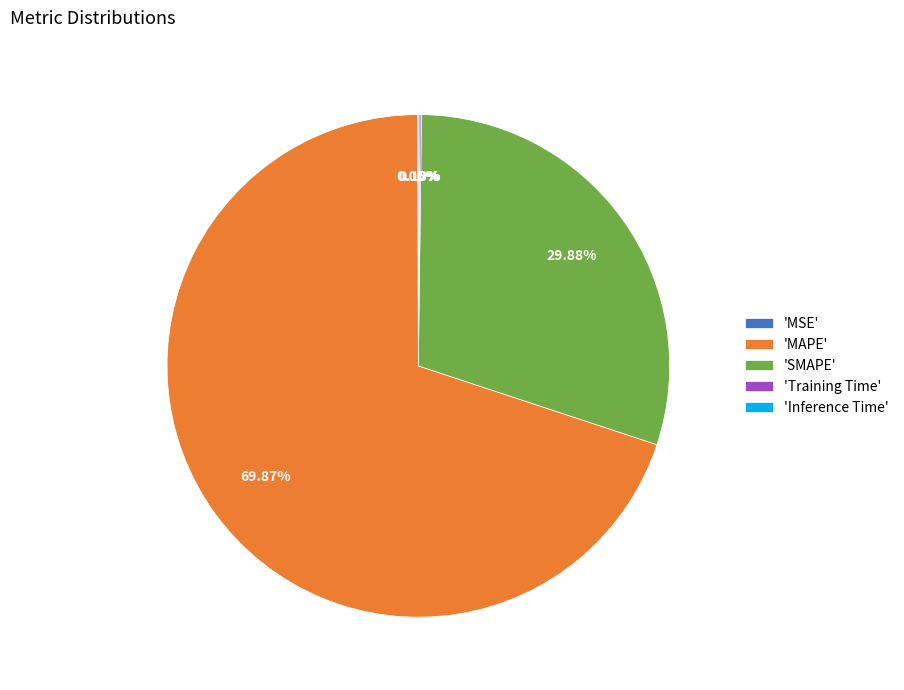

Between 'SMAPE' and 'MAPE', which is larger?

'MAPE'